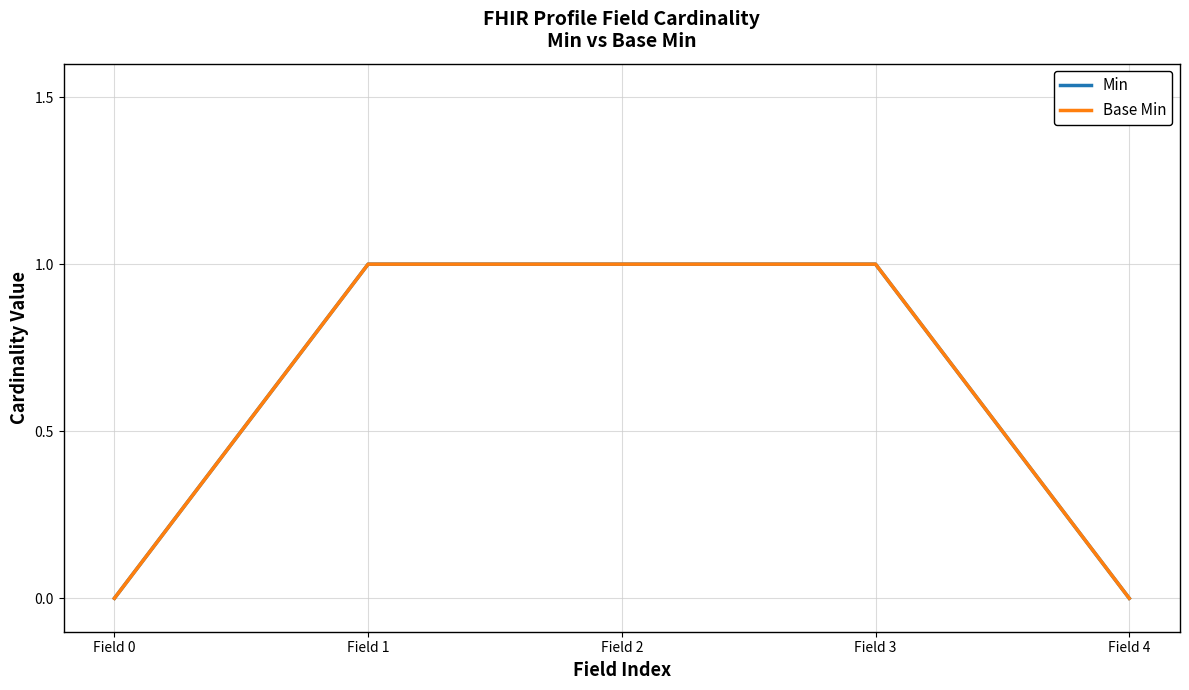

Does the chart display data point markers on the line(s)?

No